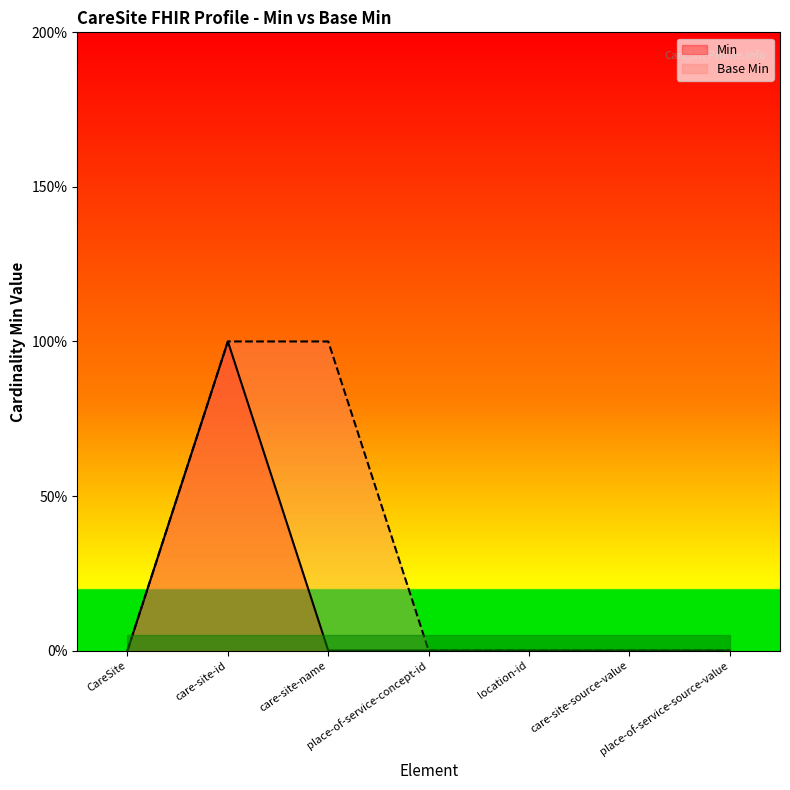

Where is the first local maximum for Min?

care-site-id